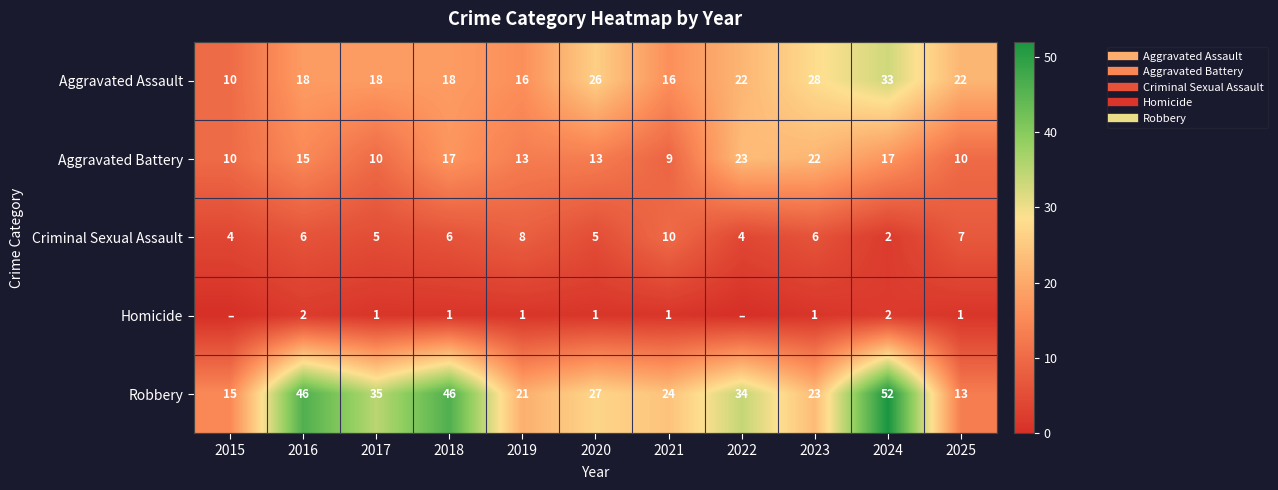

Rank the series by their average value, from highest to lowest.

Robbery, Aggravated Assault, Aggravated Battery, Criminal Sexual Assault, Homicide